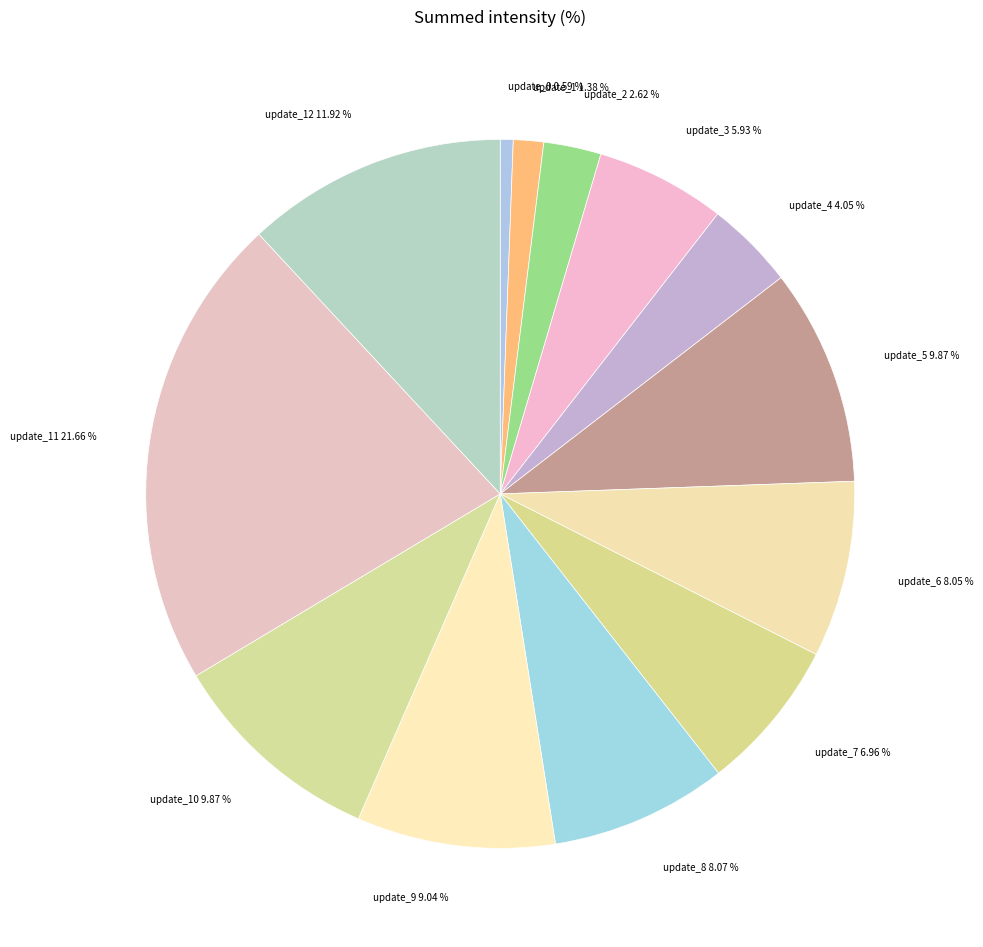

Is there a majority slice in this chart?

No